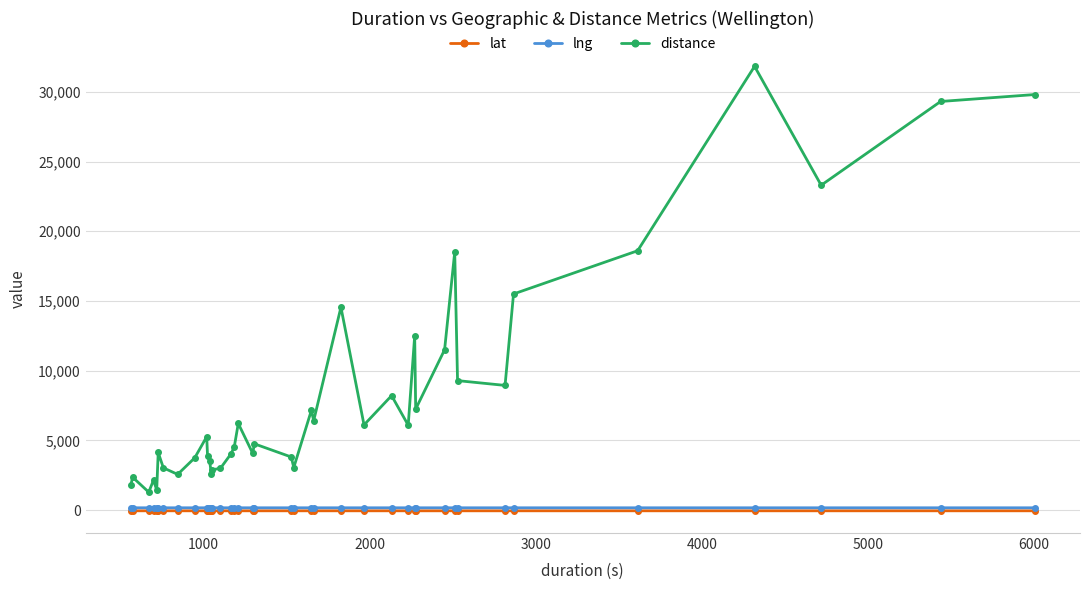

Does the chart display data point markers on the line(s)?

Yes